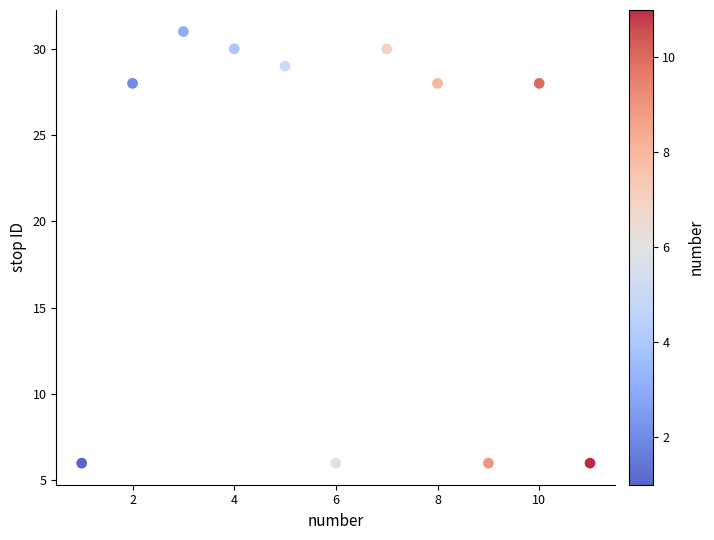

What is the average X value?

6